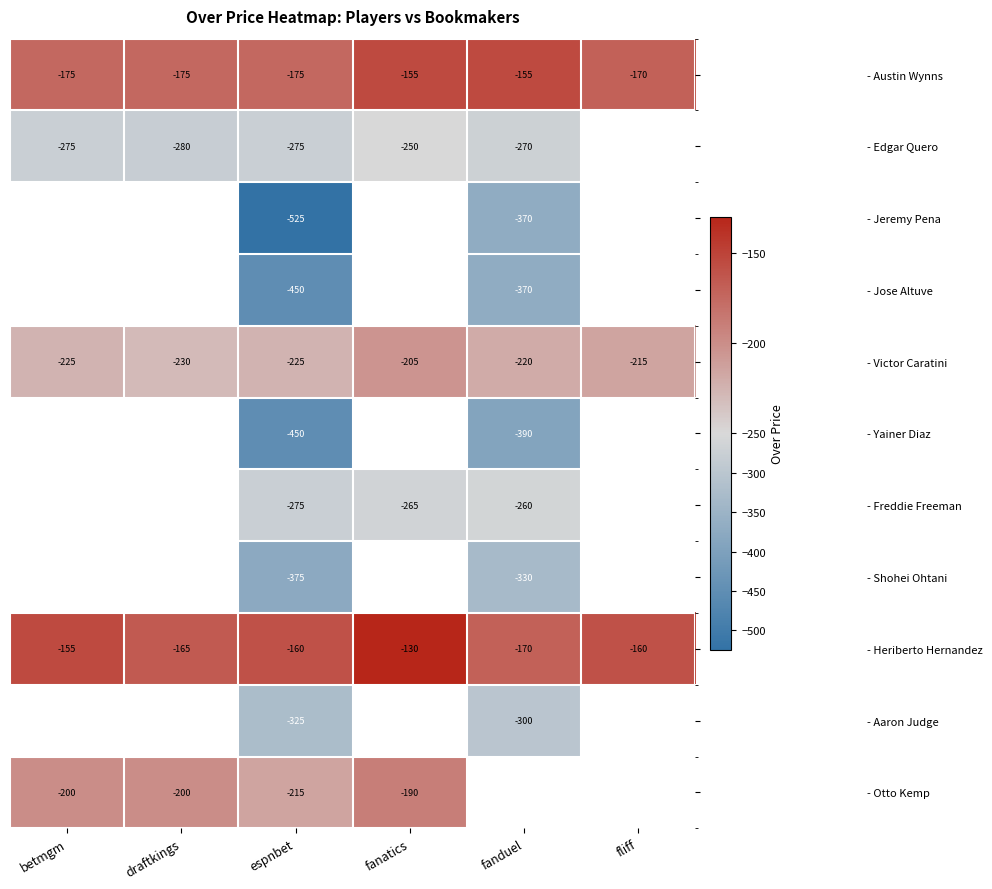

What is the minimum value for - Victor Caratini?

-230